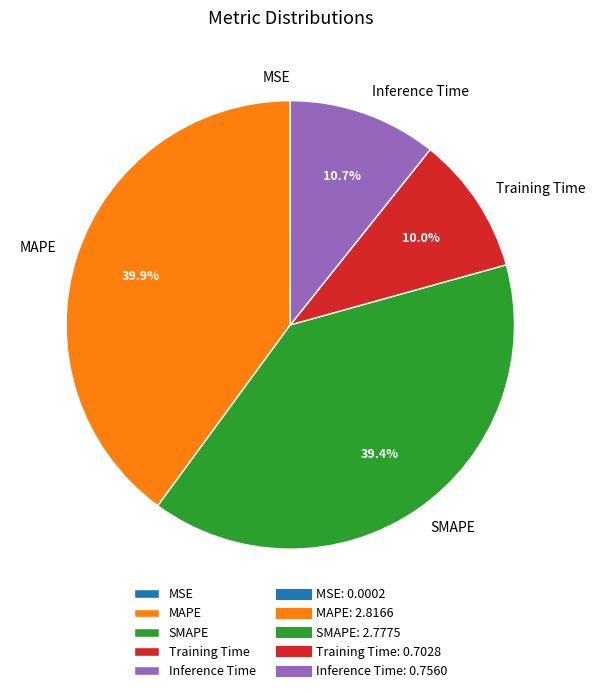

What percentage is NOT represented by Training Time?

90.0%